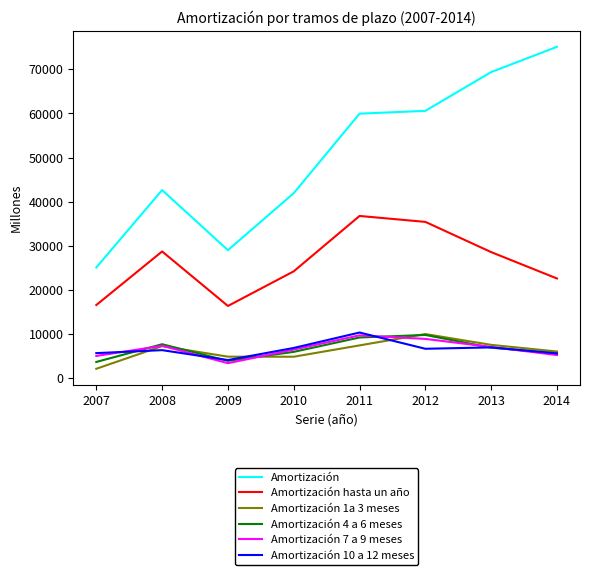

At which category does Amortización 10 a 12 meses reach its first local valley?

2009